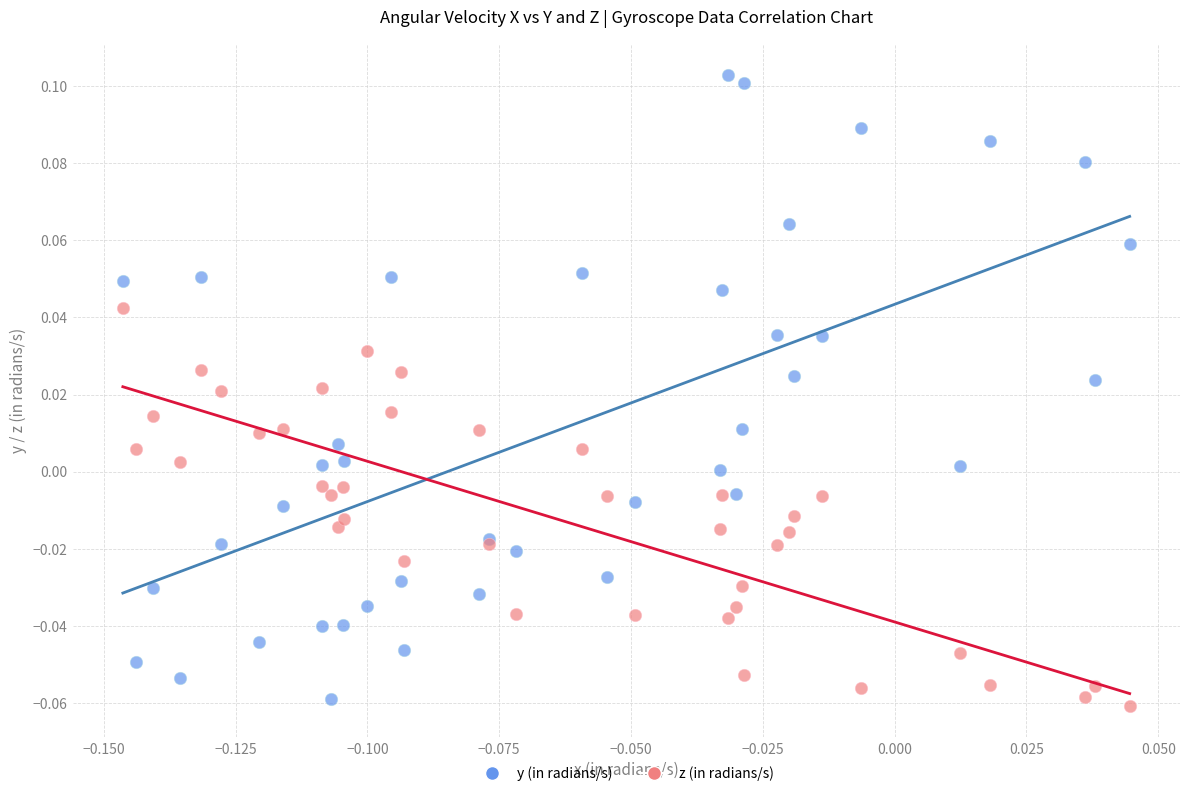

Which series has the largest Y range (max minus min)?

y (in radians/s)